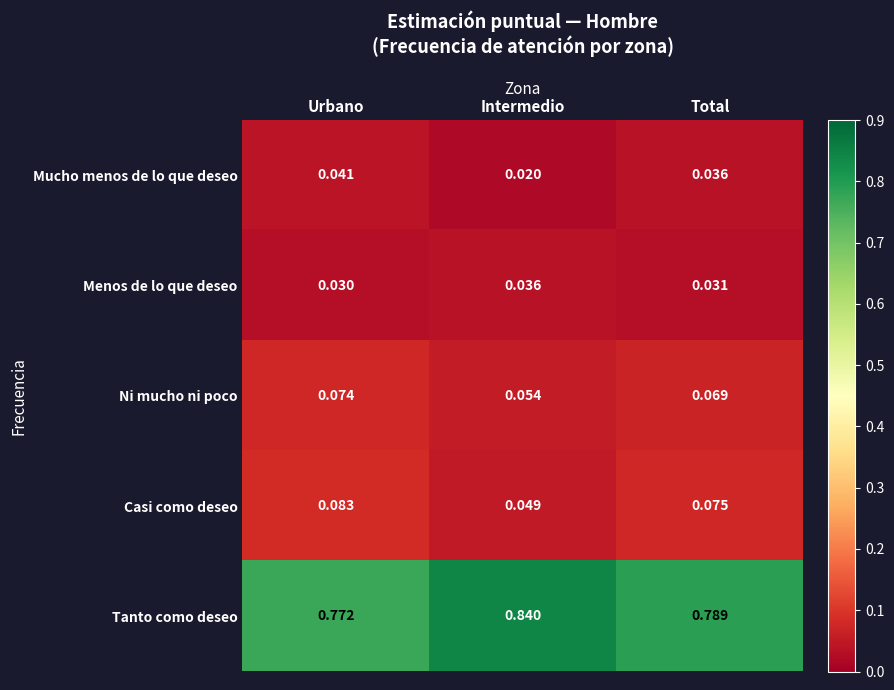

At which category does the chart reach its minimum across all series?

Intermedio